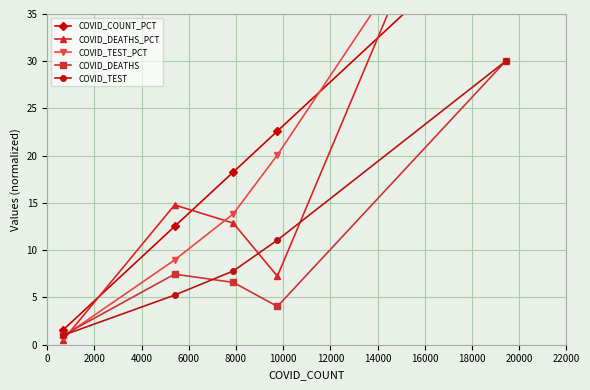

What is the highest value of the COVID_DEATHS series?

30.0